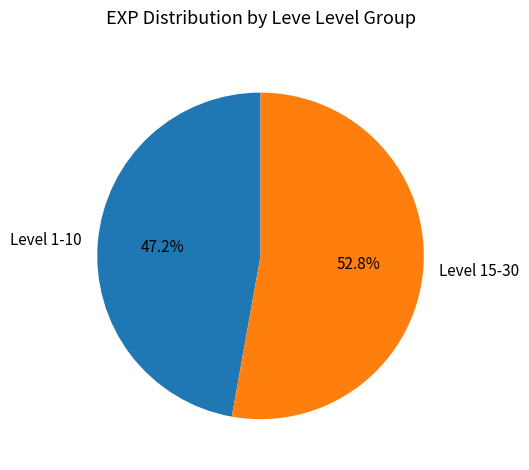

Which category has the smallest portion of the pie?

Level 1-10